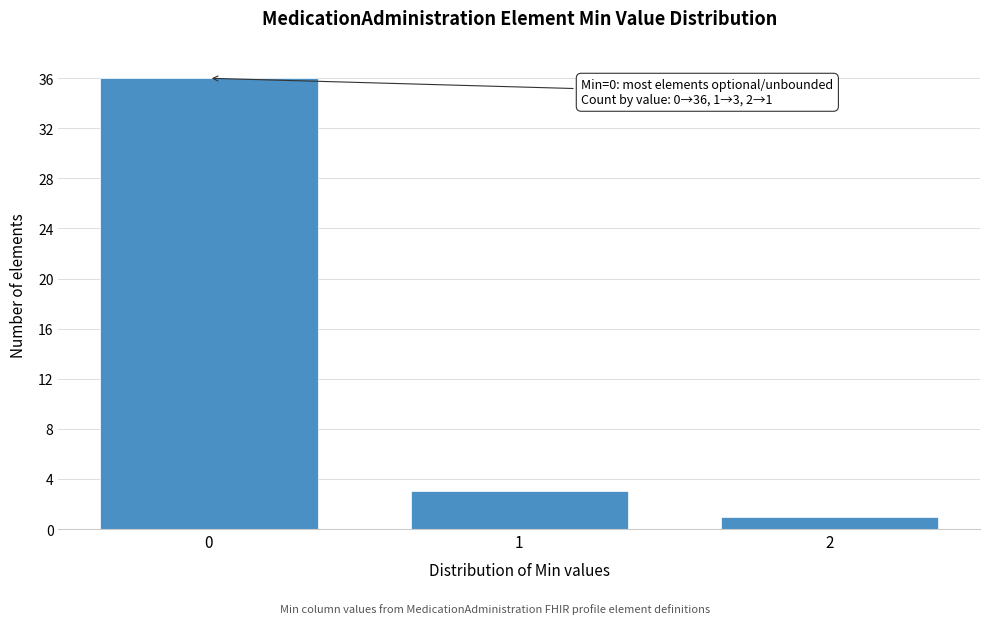

Which range on the x-axis has the tallest bar?

-0.5 to 0.5